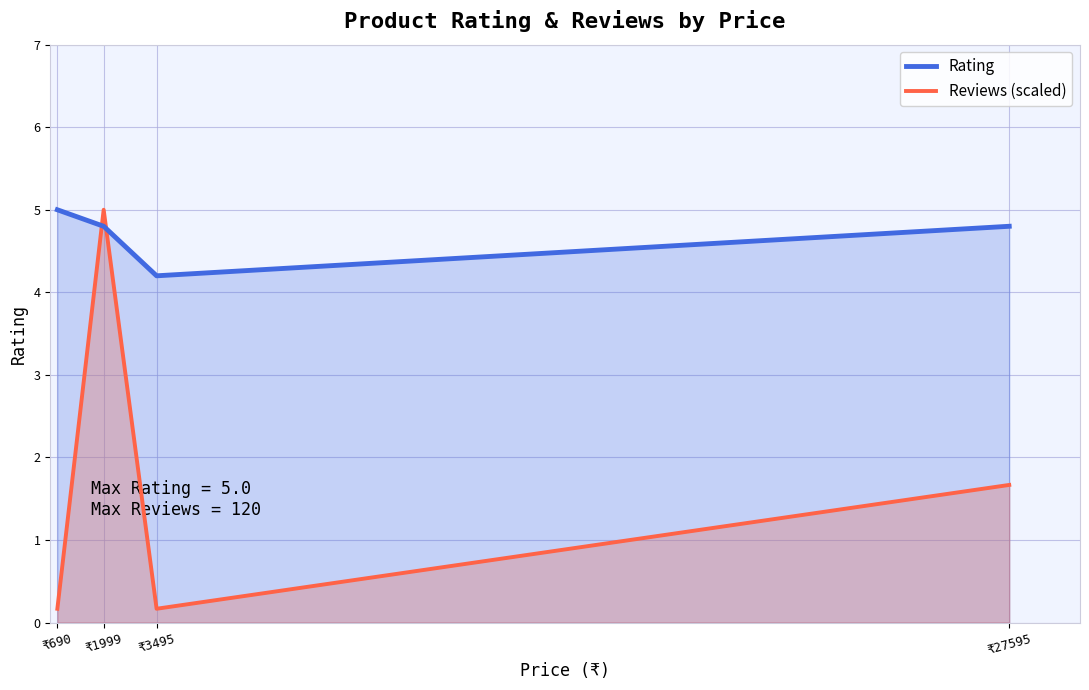

Which has a higher value, ₹690 or ₹3495?

₹690